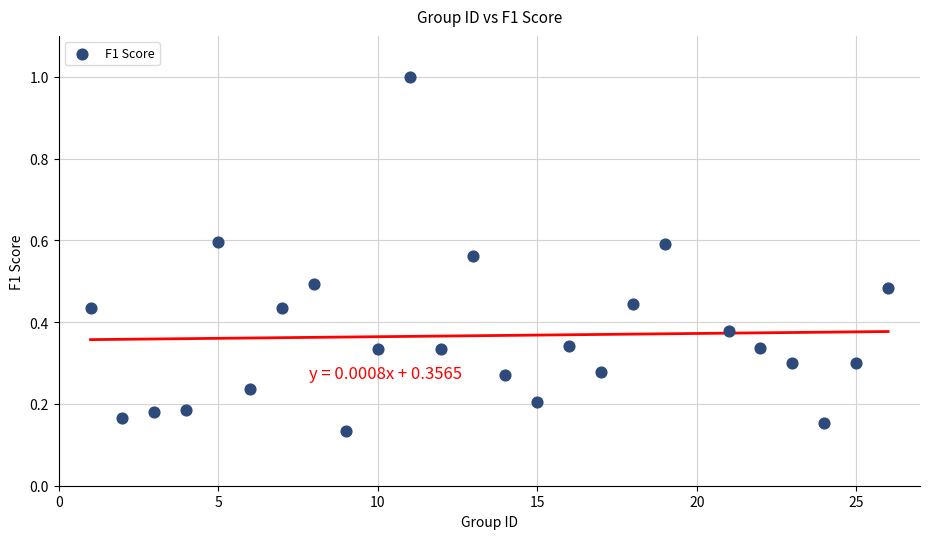

What is the range of X values (max minus min)?

25.0